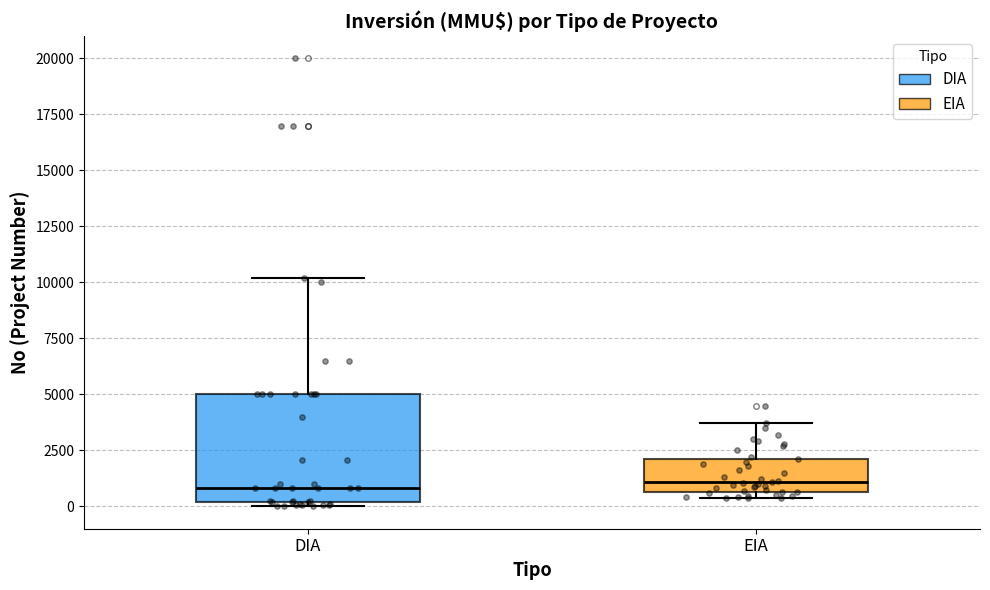

Reading left to right, read every box against the y-axis: the position of its median line, the range the box covers, and the ends of its whiskers. The values are not printed on the chart, so give them approximately, as read against the axis.

DIA: median 1000, box 0 to 5000, whiskers 0 (just below the box's lower edge) to 10000
EIA: median 1000, box 500 to 2000, whiskers 500 (just below the box's lower edge) to 3500